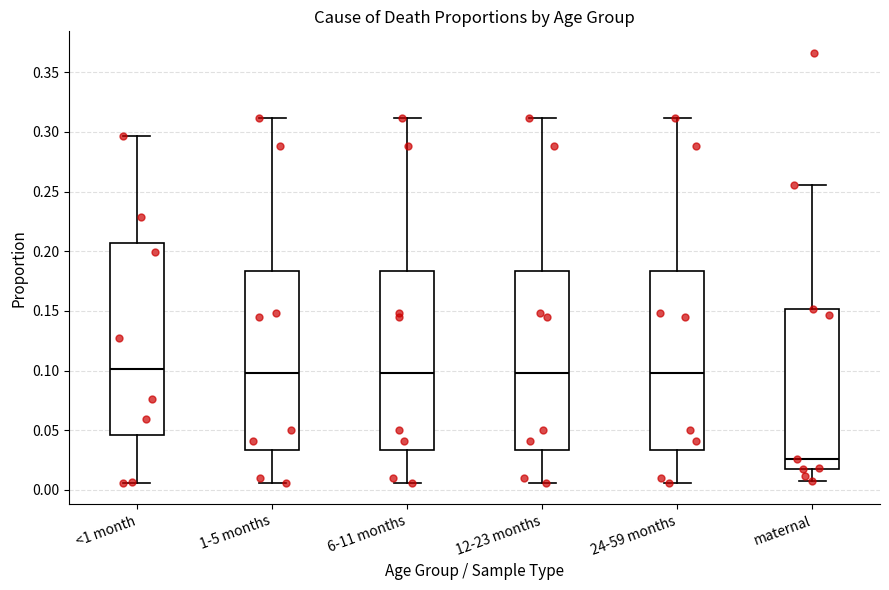

Reading left to right, read every box against the y-axis: the position of its median line, the range the box covers, and the ends of its whiskers. The values are not printed on the chart, so give them approximately, as read against the axis.

<1 month: median 0.100, box 0.045 to 0.205, whiskers 0.005 to 0.295
1-5 months: median 0.100, box 0.035 to 0.185, whiskers 0.005 to 0.310
6-11 months: median 0.100, box 0.035 to 0.185, whiskers 0.005 to 0.310
12-23 months: median 0.100, box 0.035 to 0.185, whiskers 0.005 to 0.310
24-59 months: median 0.100, box 0.035 to 0.185, whiskers 0.005 to 0.310
maternal: median 0.025, box 0.020 to 0.150, whiskers 0.005 to 0.255